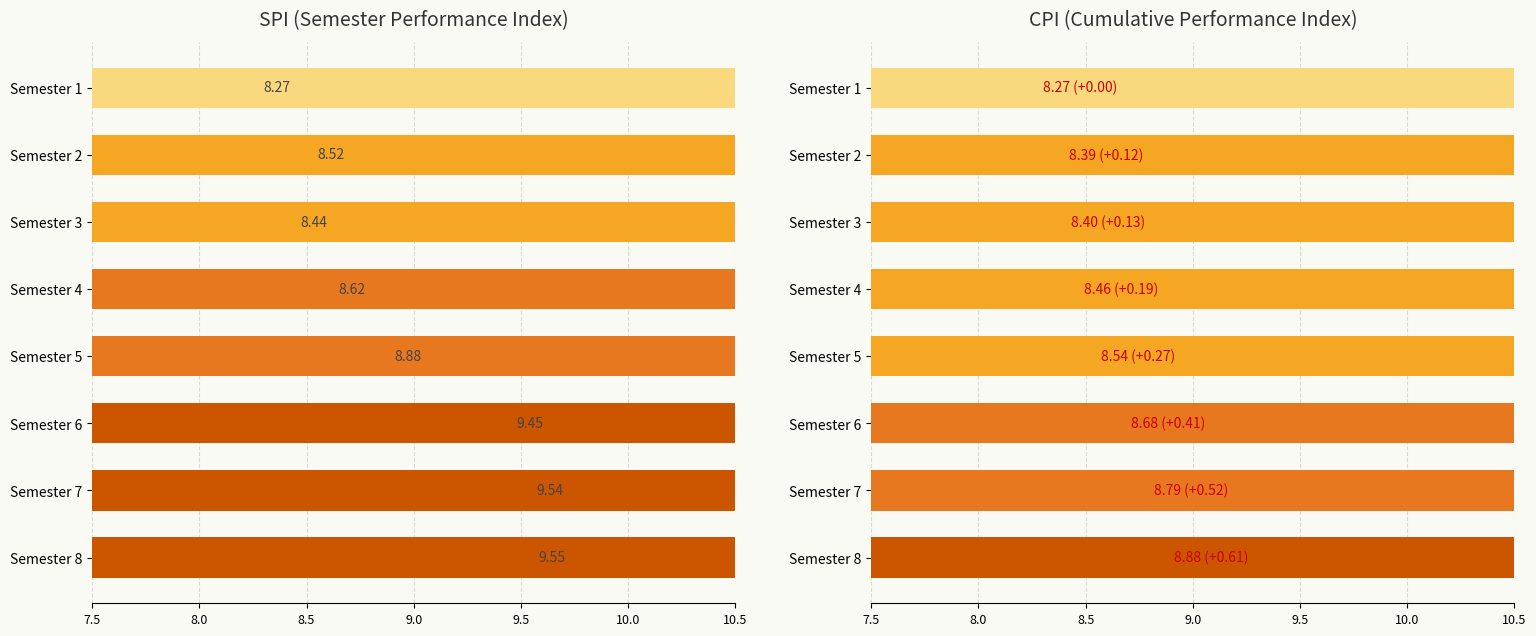

Rank the categories by SPI value from highest to lowest.

Semester 8, Semester 7, Semester 6, Semester 5, Semester 4, Semester 2, Semester 3, Semester 1